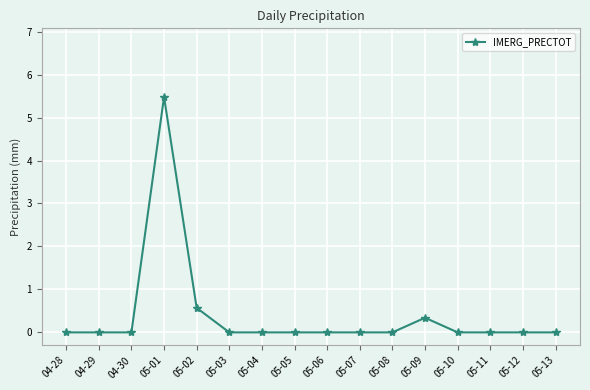

True or false: the data shows 3.5 at 05-07.

False